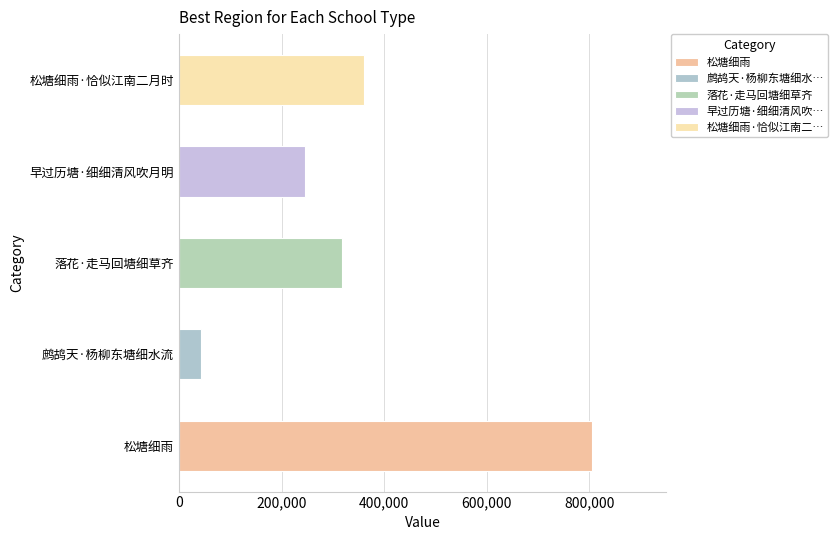

Reading top to bottom, extract all data points from this chart.

松塘细雨·恰似江南二月时=359934	早过历塘·细细清风吹月明=244812	落花·走马回塘细草齐=317099	鹧鸪天·杨柳东塘细水流=43756	松塘细雨=804376